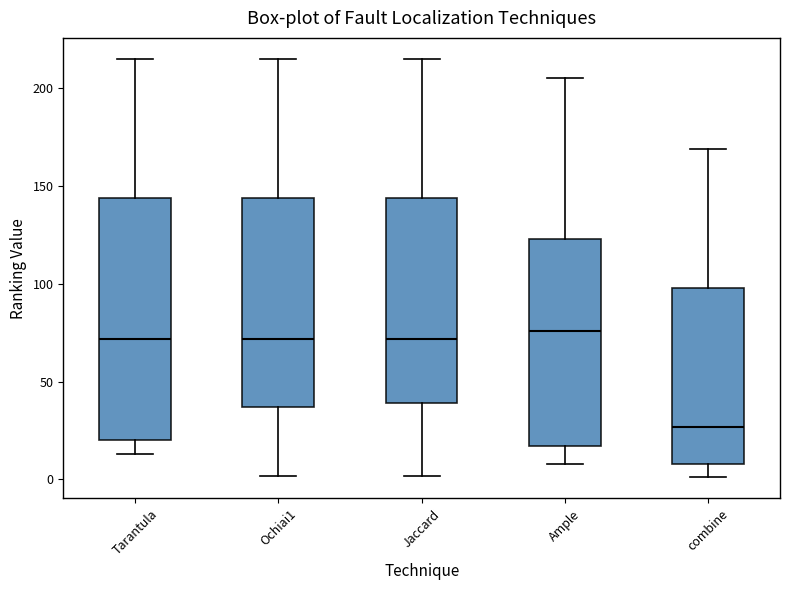

Where is the upper edge of the box for combine on the y-axis? The values are not printed on the chart, so give them approximately, as read against the axis.

100